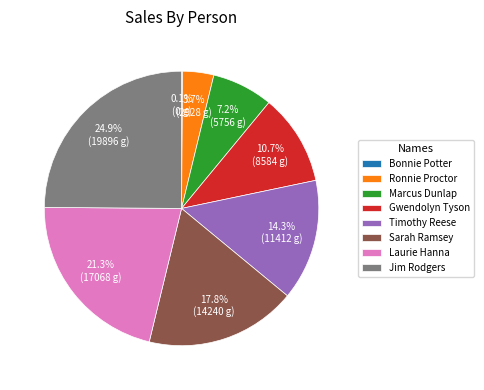

True or false: Laurie Hanna accounts for 12% of the total.

False